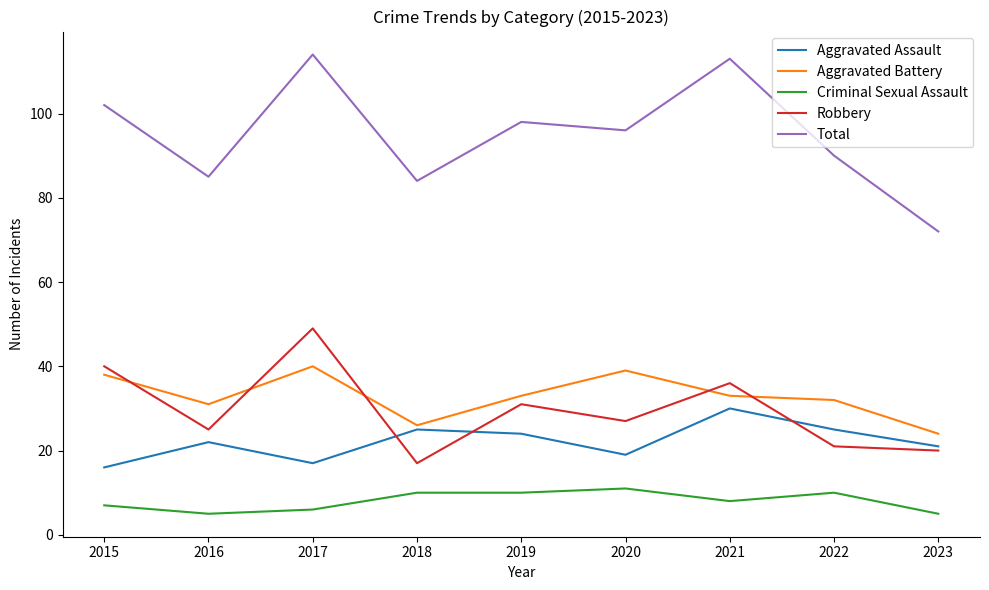

What is the difference between the maximum and minimum values in the Robbery series?

32